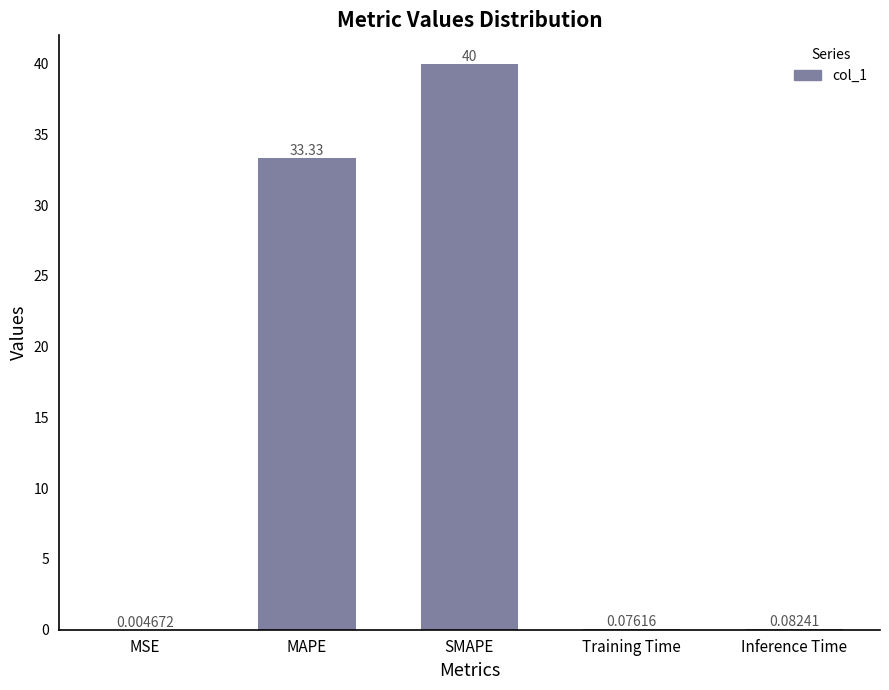

What is the change in value from MAPE to Training Time?

-33.3